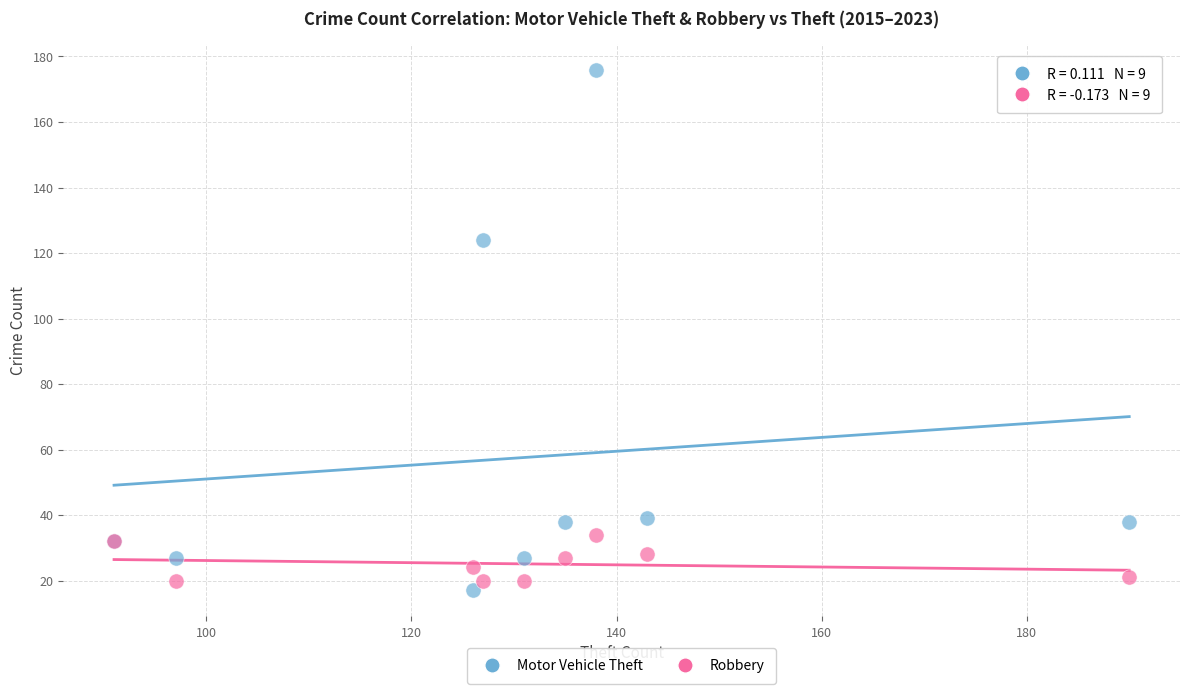

What is the X range (max minus min) for the scatter plot?

99